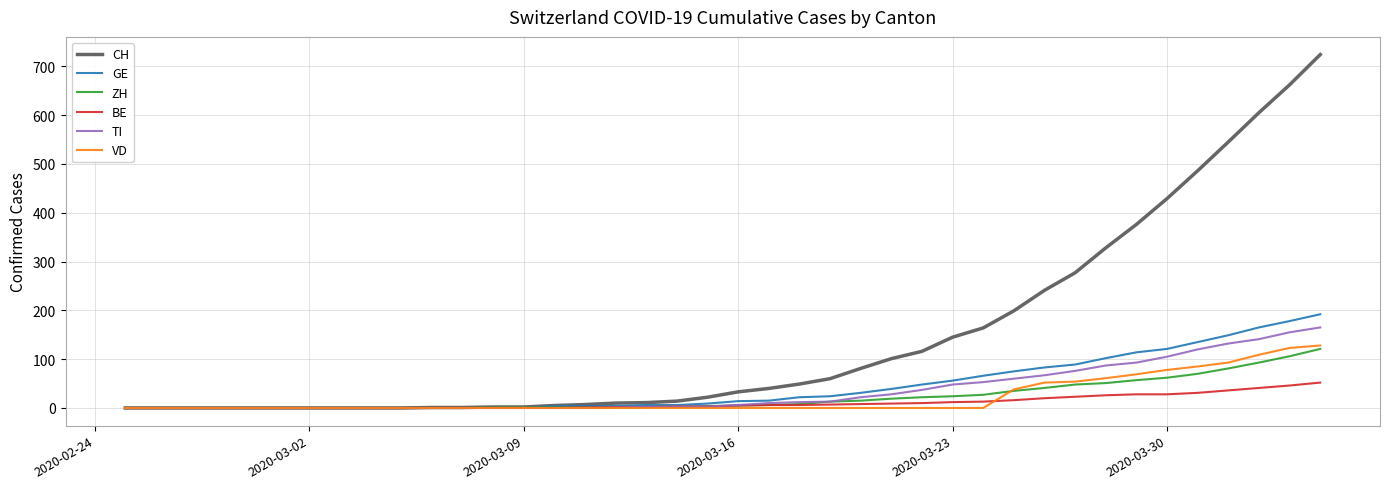

What is the highest value of the VD series?

128